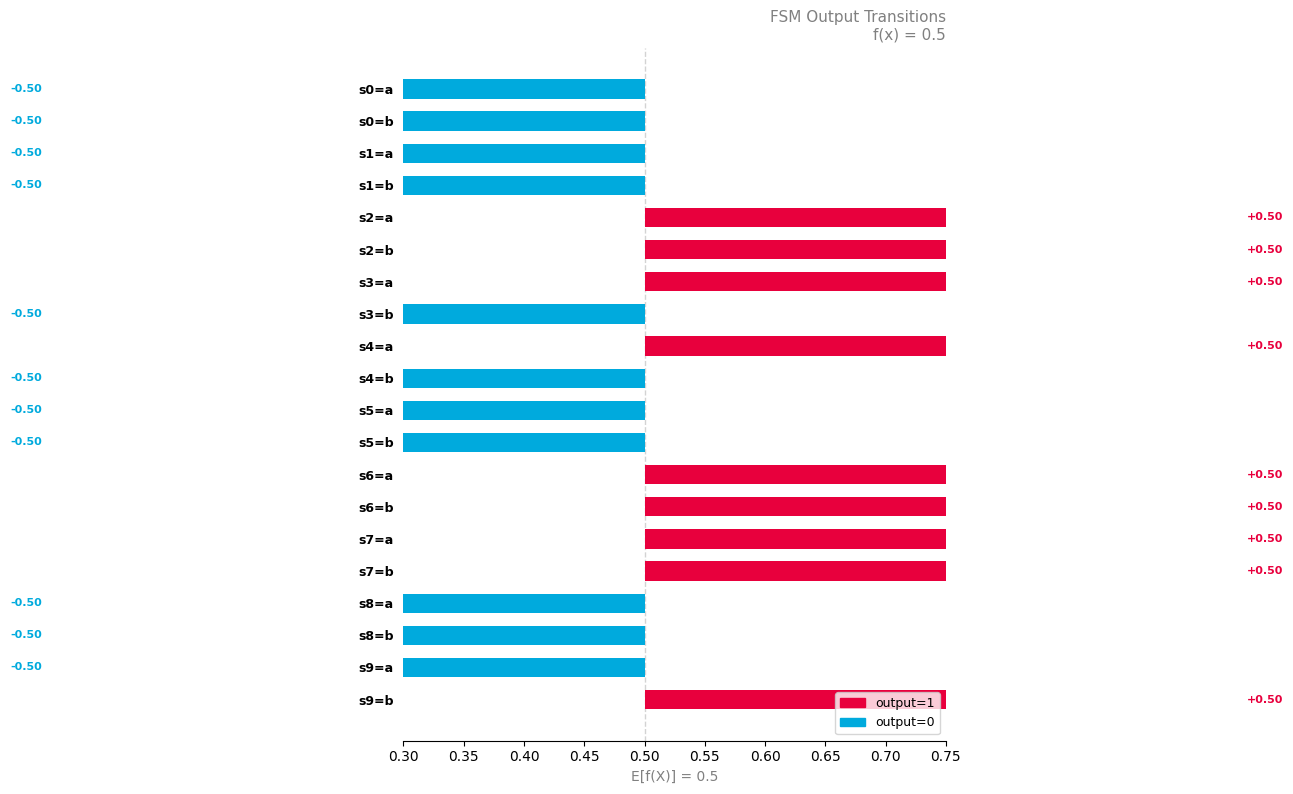

Count the values in the range 0 to 1.

9